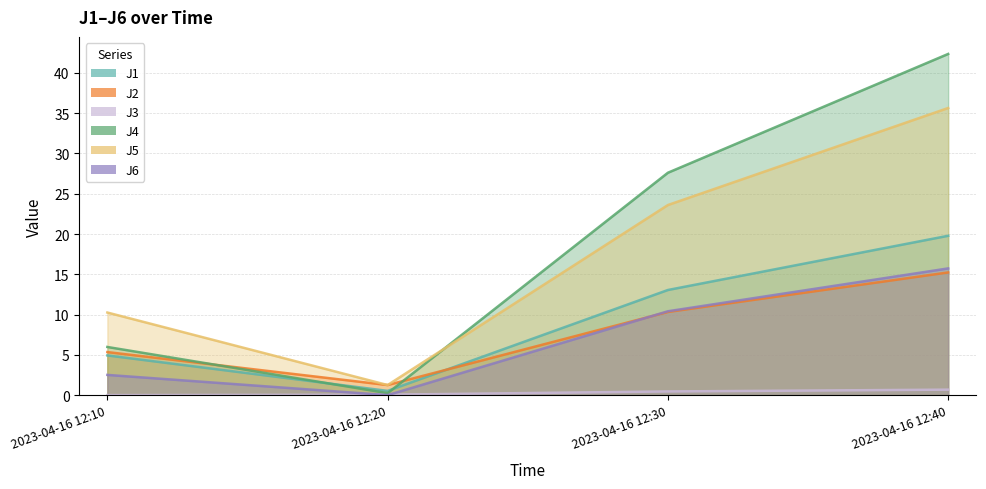

What is the value of the J1 point at the 3rd from the left?

13.1